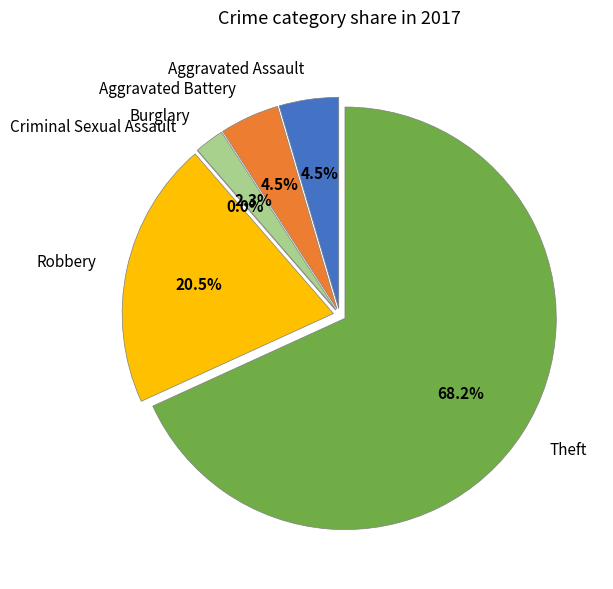

Combined, do Burglary and Criminal Sexual Assault account for over 50%?

No